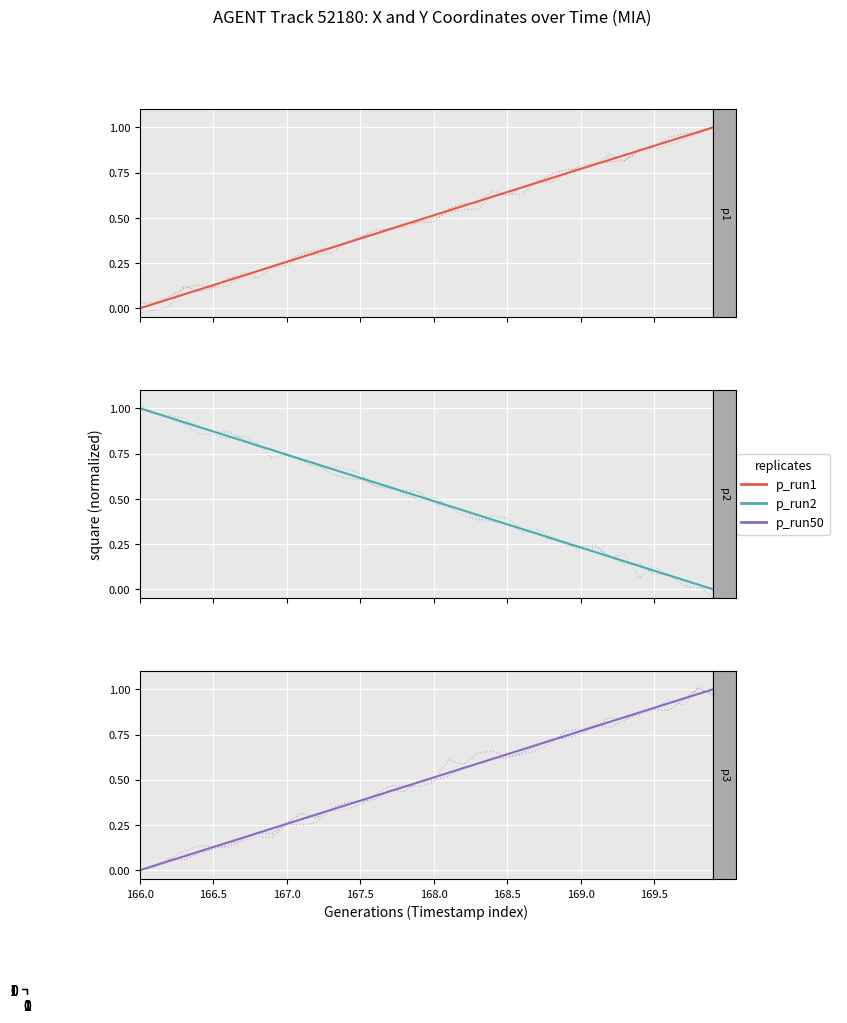

At which category is the sum across all series the highest?

39